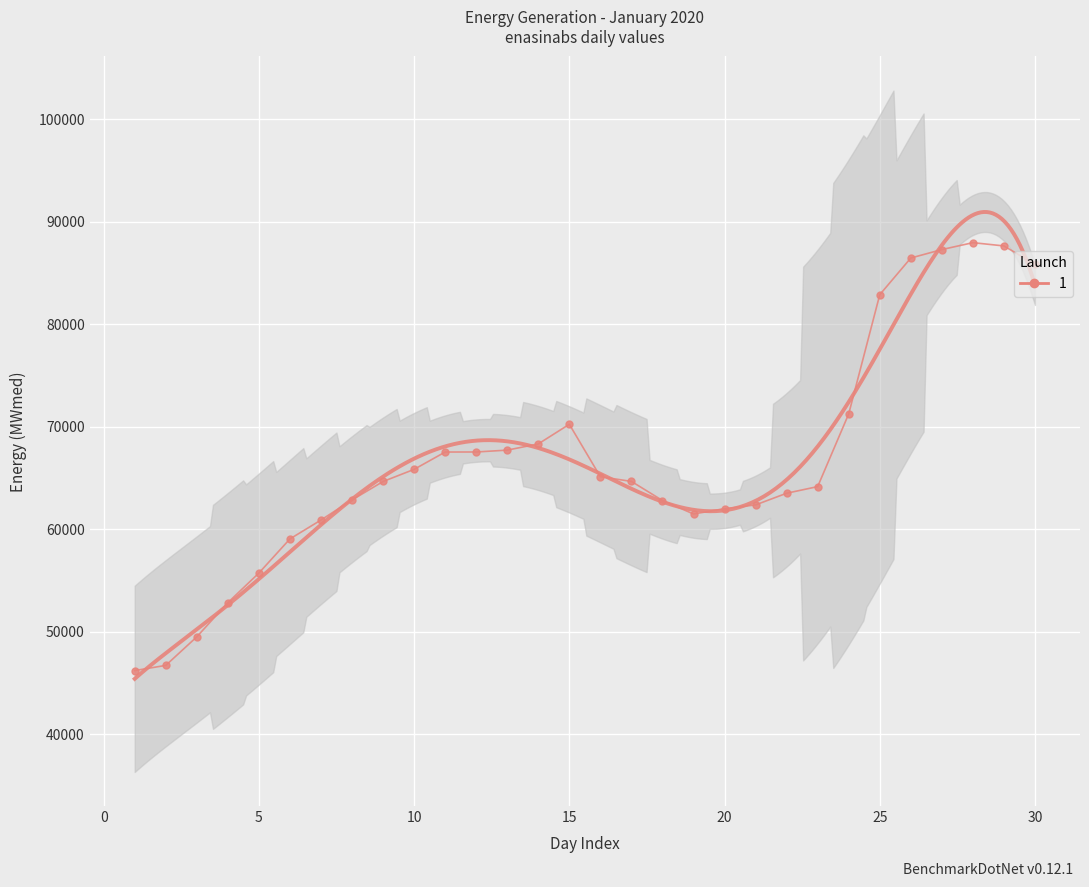

Is this an area chart (filled region under the line)?

No